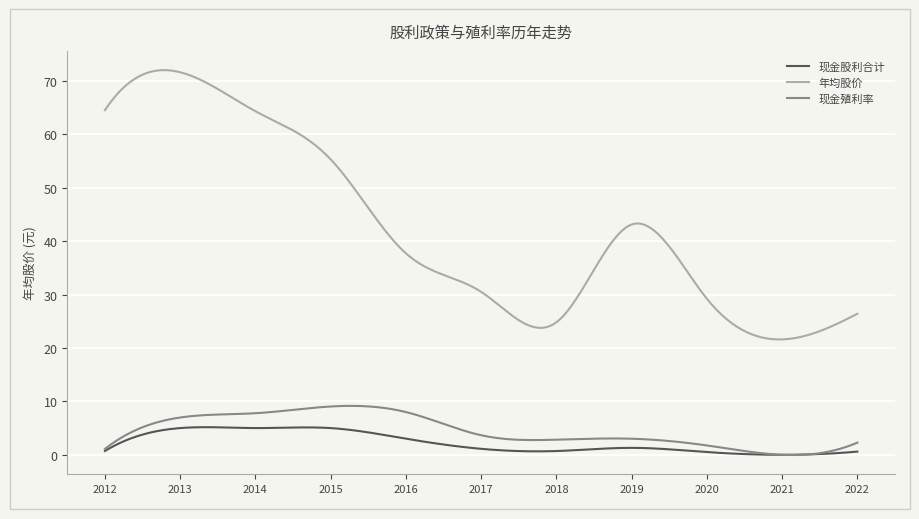

True or false: 现金殖利率 and 年均股价 intersect in this chart.

False